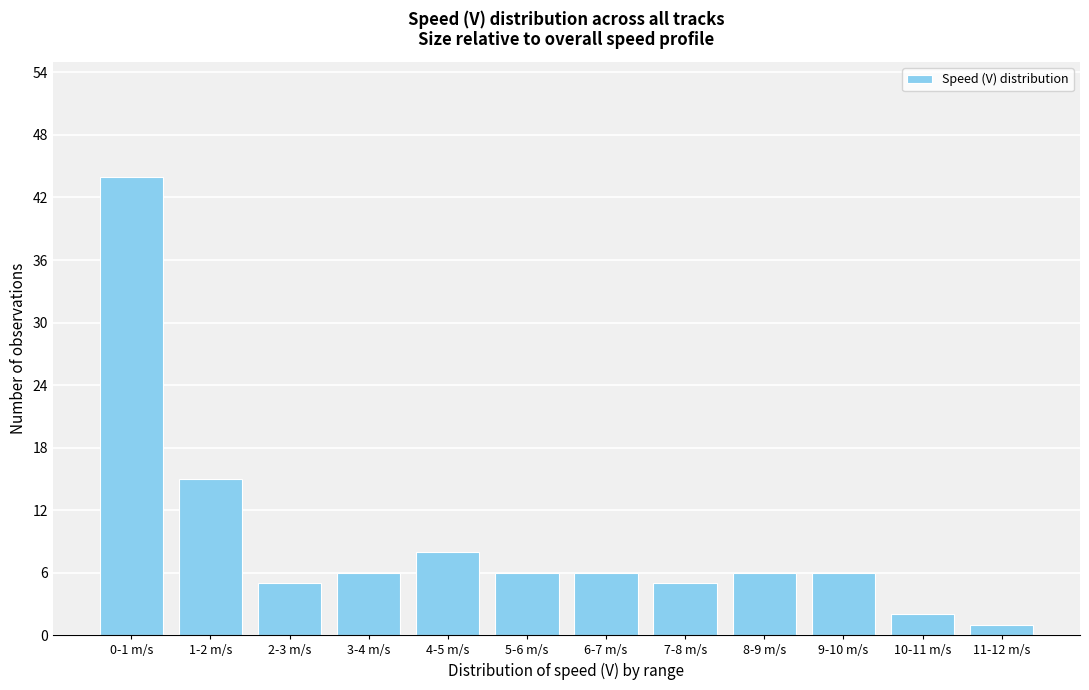

Reading right to left, what are all the values shown in this chart?

1	2	6	6	5	6	6	8	6	5	15	44